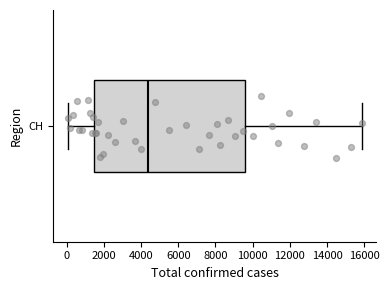

Read this box plot against the x-axis: the position of the median line, the range covered by the box, and the ends of both whiskers. The values are not printed on the chart, so give them approximately, as read against the axis.

median 4400, box 1400 to 9600, whiskers 0 to 15800